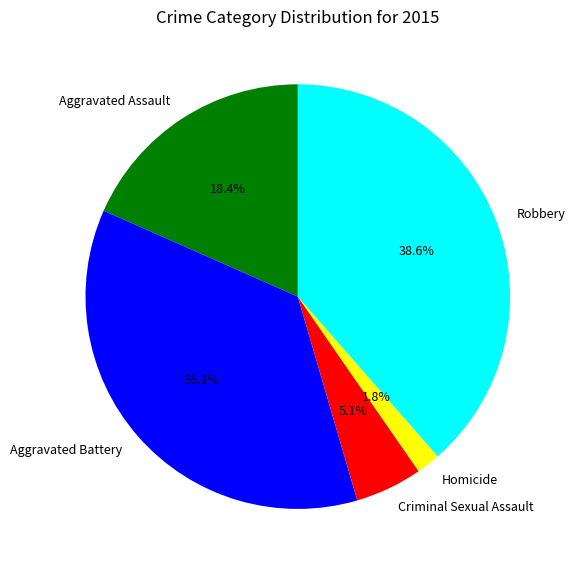

Which has a higher value, Homicide or Aggravated Assault?

Aggravated Assault